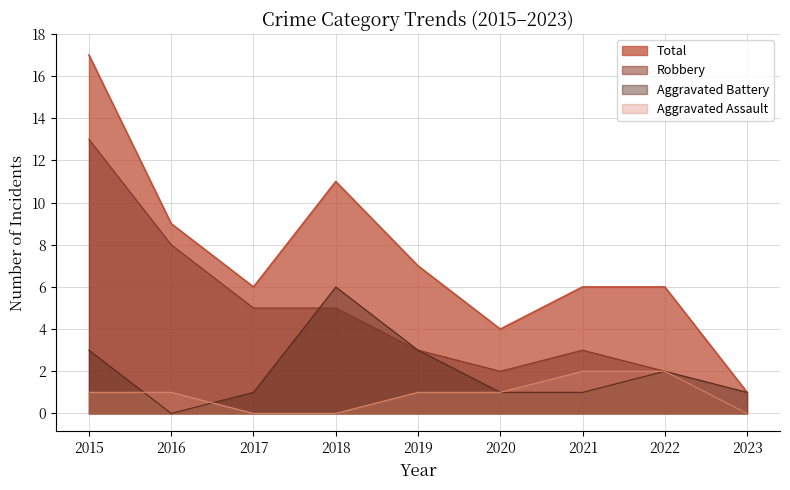

What is the difference between the highest and lowest values at 2021?

5